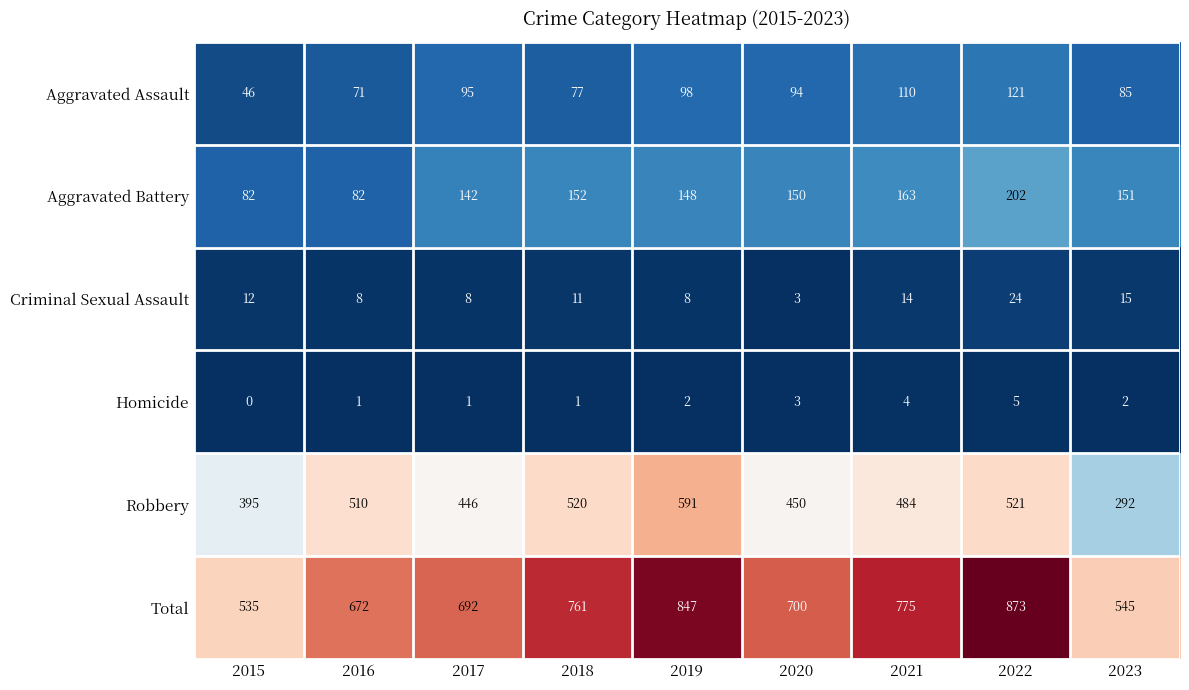

Which series changed the most between 2016 and 2021?

Total